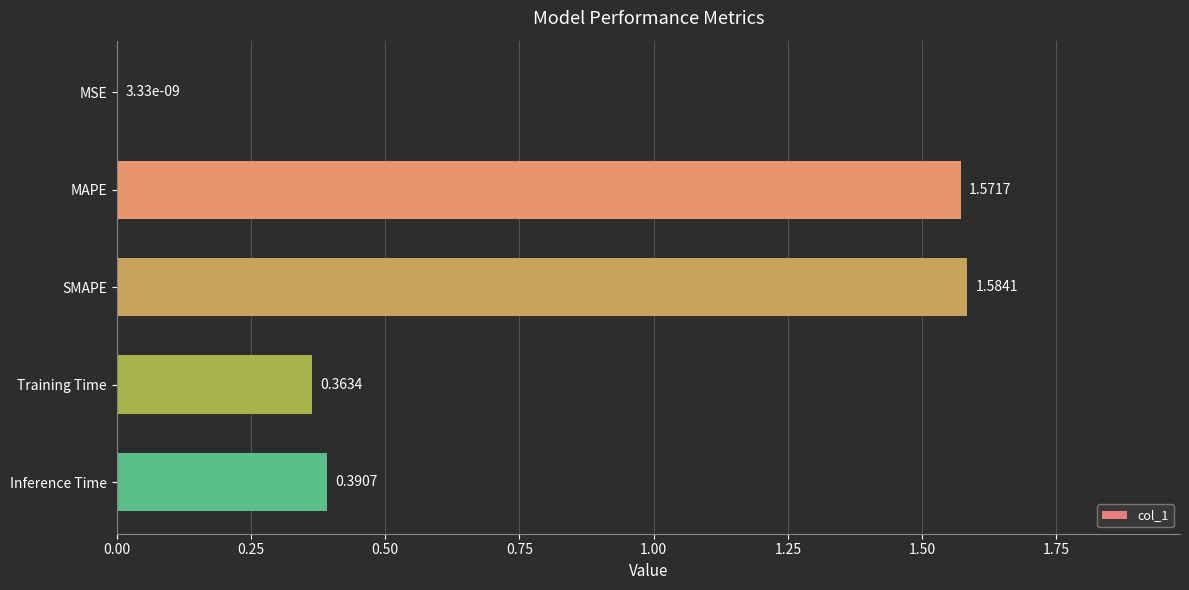

What is the change in value from MAPE to Inference Time?

-1.2